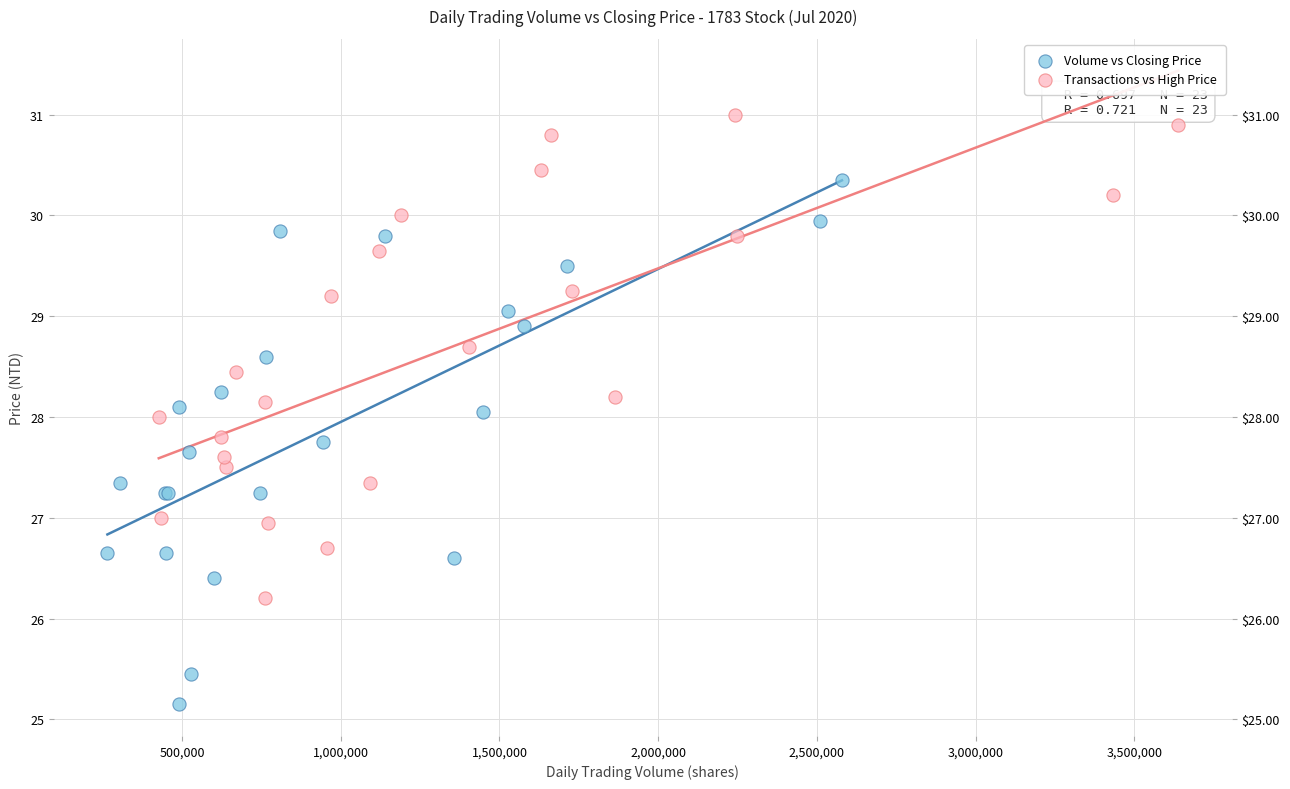

Which series reaches the minimum Y coordinate?

Volume vs Closing Price